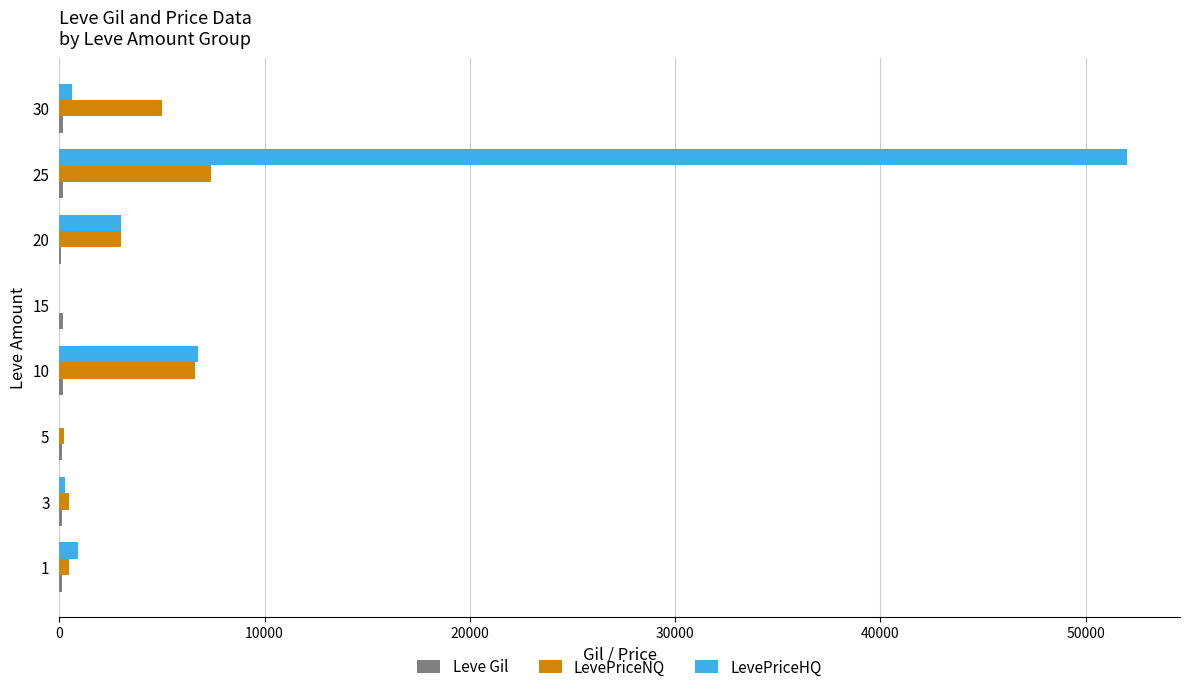

What is the sum of all LevePriceHQ values?

63539.0